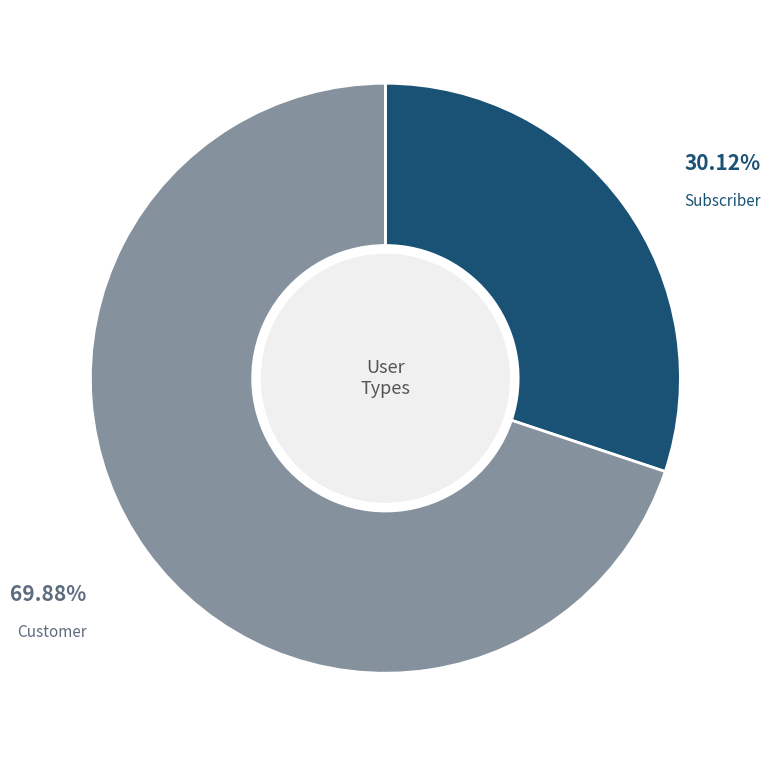

Is there a majority slice in this chart?

Yes